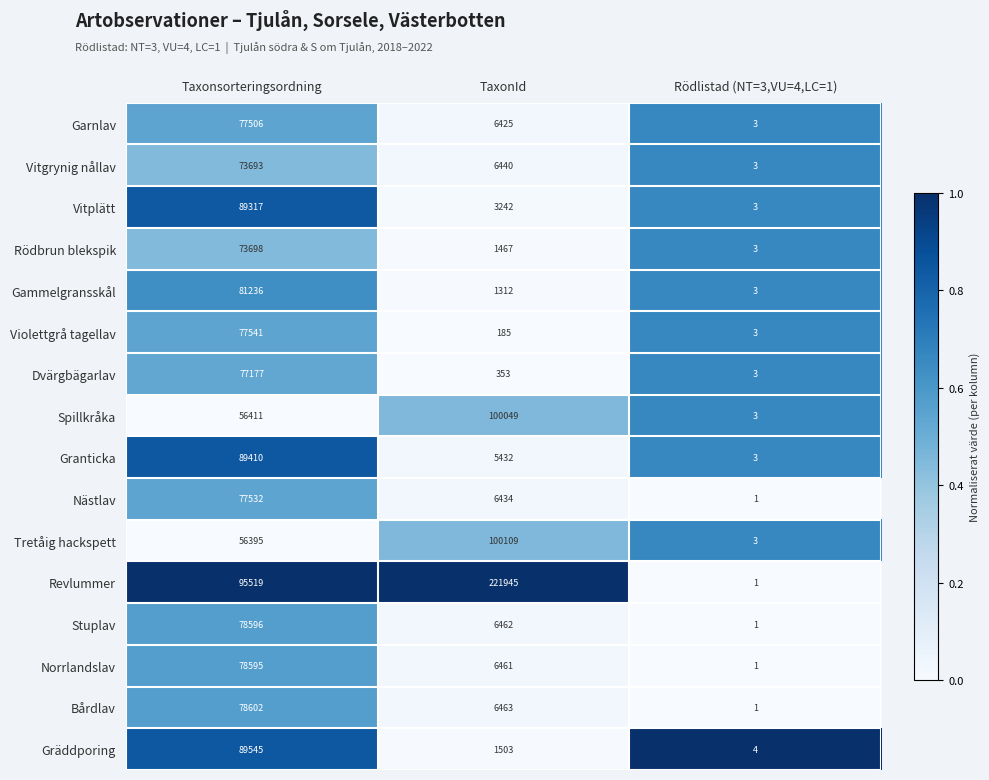

Which series has the largest total across all categories?

Revlummer